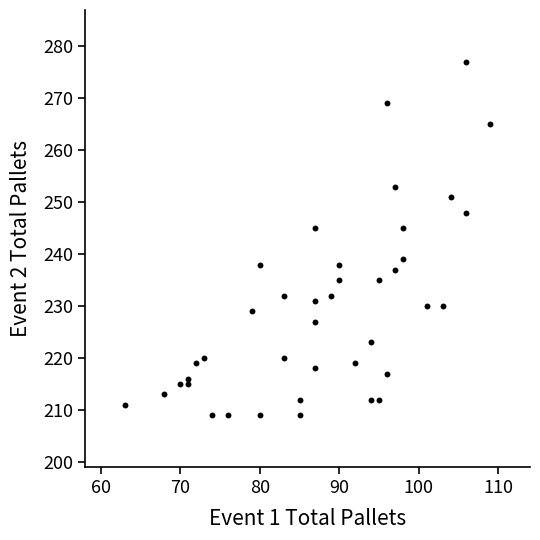

What is the range of Y values (max minus min)?

68